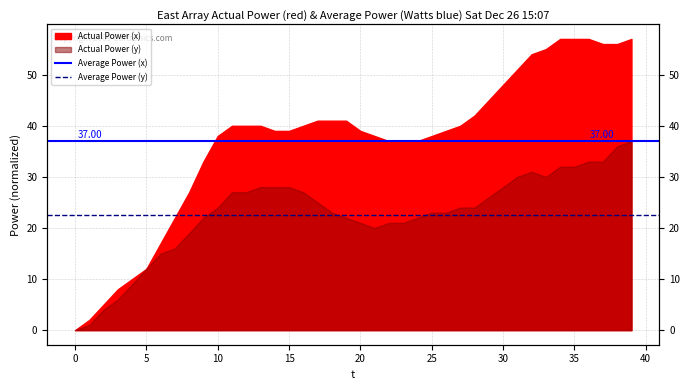

Reading right to left, list all the values displayed in this chart.

Average Power (x): 37.0	37.0
Average Power (y): 22.5	22.5